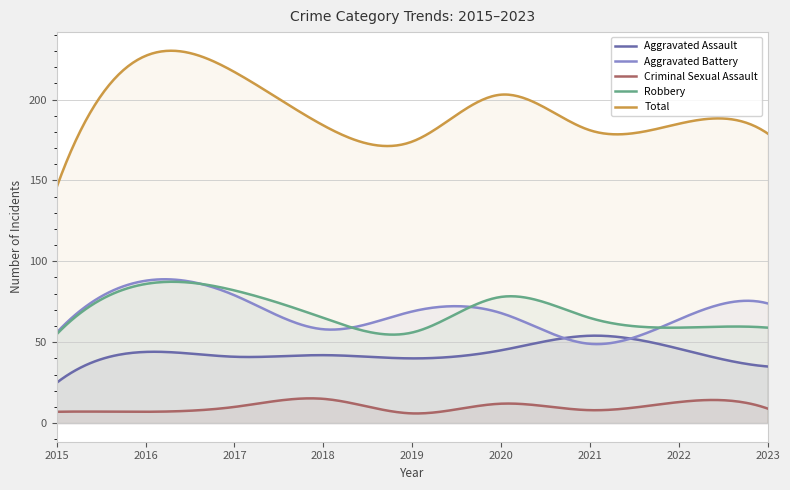

Where does the Aggravated Battery series first go above 68?

2016